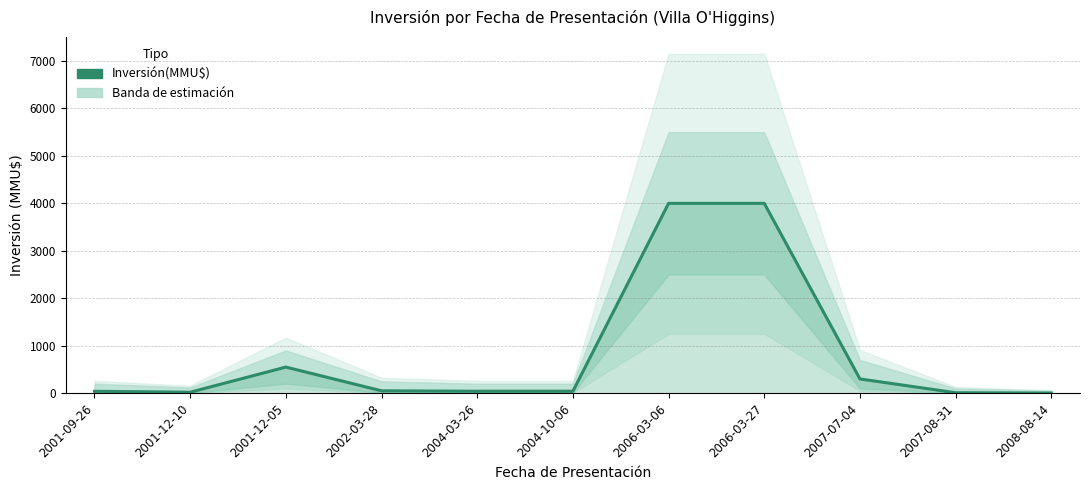

Where is the data nearest to the value 2001?

2001-12-05